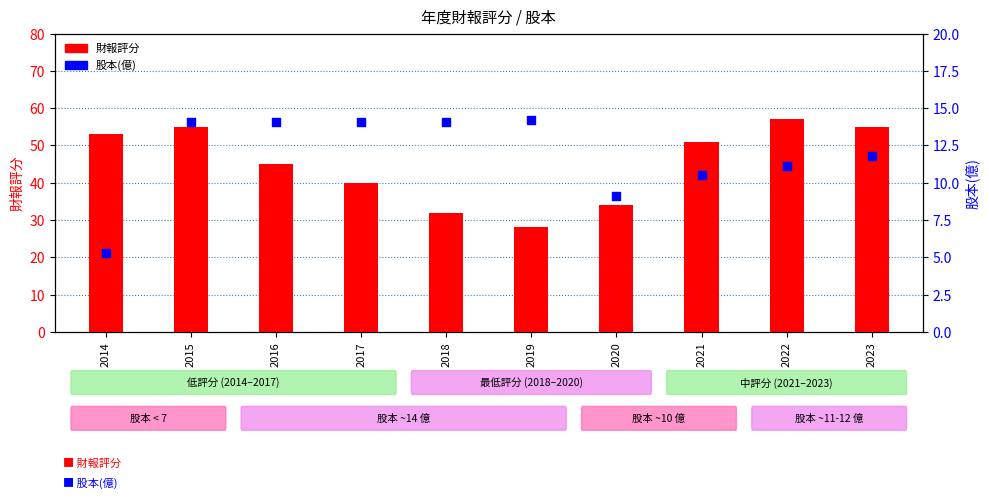

At which category is the sum across all series the highest?

2015